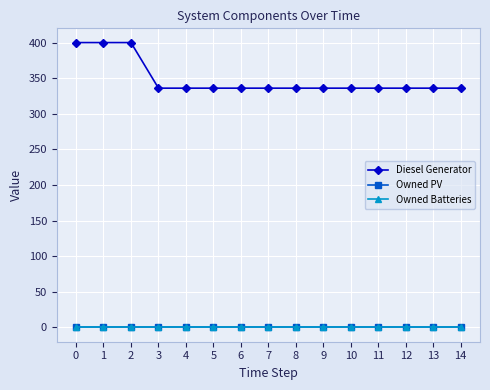

Reading left to right, list all the values displayed in this chart.

Diesel Generator: 0=400	1=400	2=400	3=336	4=336	5=336	6=336	7=336	8=336	9=336	10=336	11=336	12=336	13=336	14=336
Owned PV: 0=0	1=0	2=0	3=0	4=0	5=0	6=0	7=0	8=0	9=0	10=0	11=0	12=0	13=0	14=0
Owned Batteries: 0=0	1=0	2=0	3=0	4=0	5=0	6=0	7=0	8=0	9=0	10=0	11=0	12=0	13=0	14=0